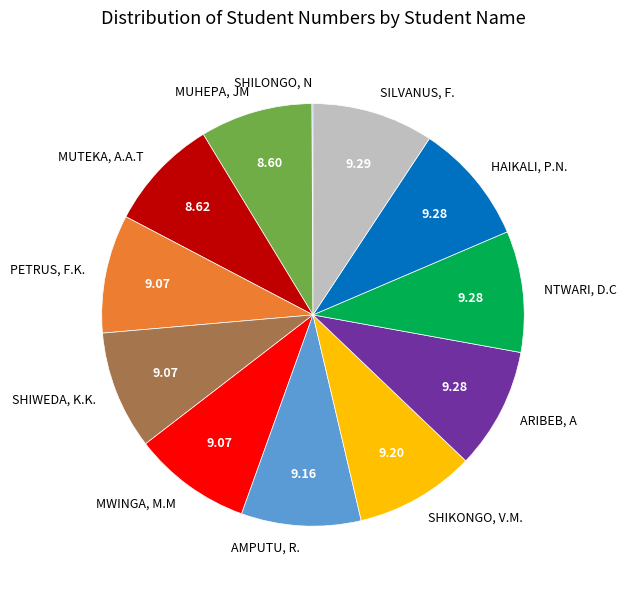

Approximately how many times larger is the value at MUTEKA, A.A.T compared to SILVANUS, F.?

0.9